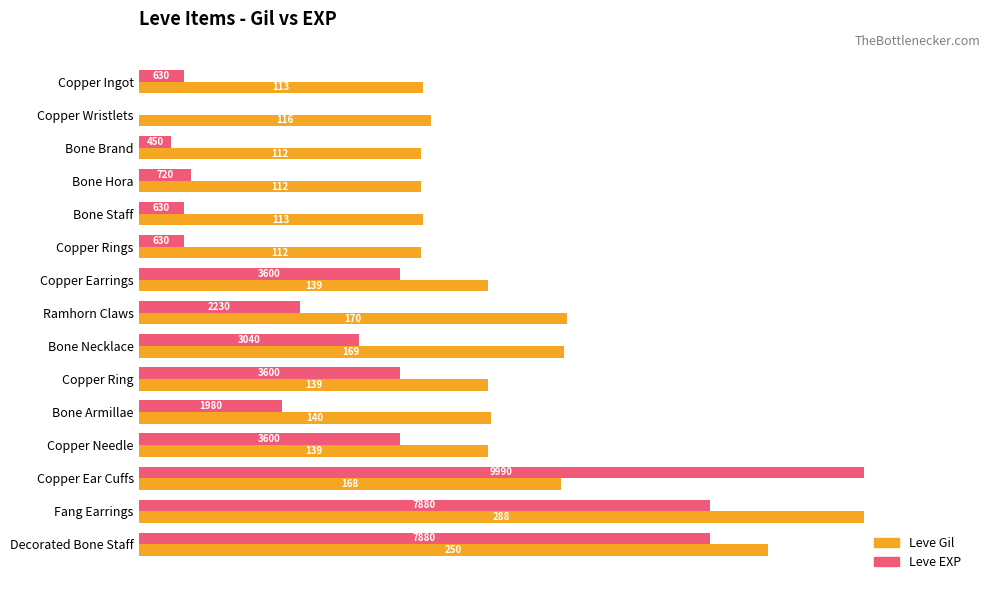

What are all the series names shown in the legend?

Leve Gil, Leve EXP